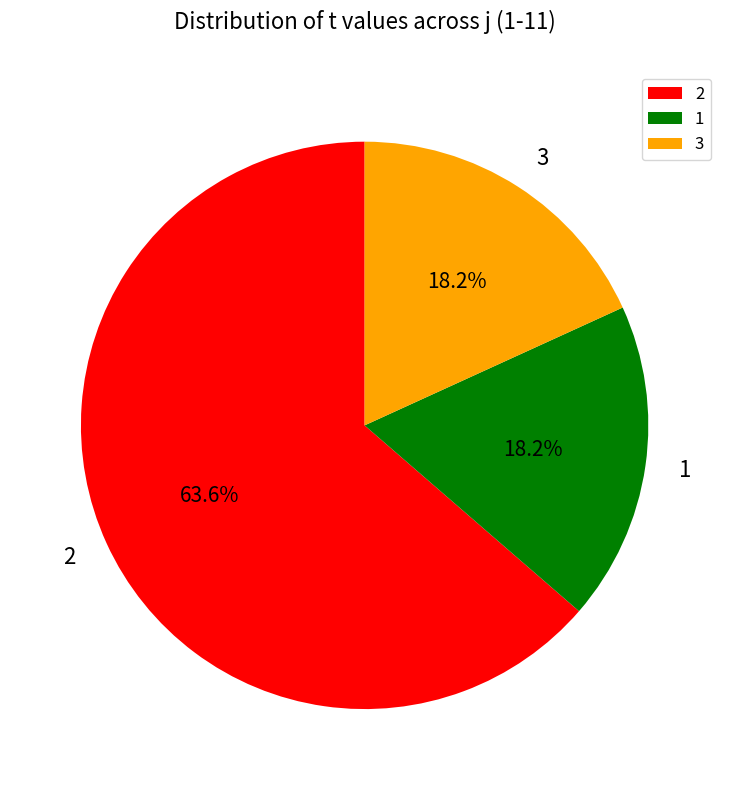

Is it true that 1 is 24% of the pie?

False